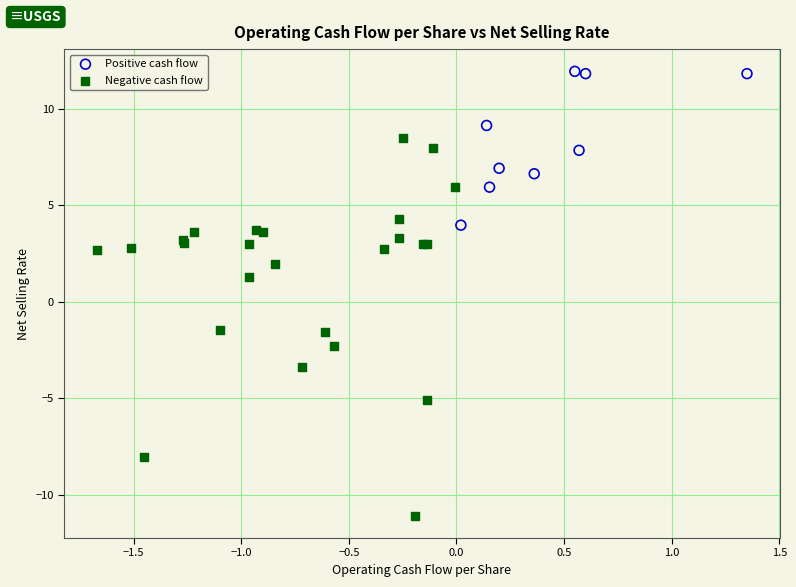

Which series has the largest Y range (max minus min)?

Negative cash flow